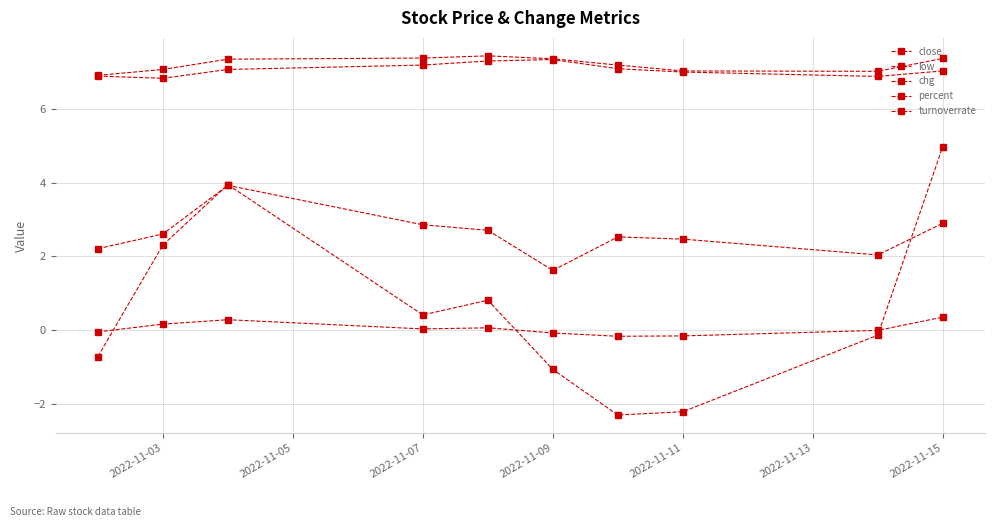

Reading left to right, list all the values displayed in this chart.

close: 6.9	7.1	7.4	7.4	7.5	7.4	7.2	7.0	7.0	7.4
low: 6.9	6.8	7.1	7.2	7.3	7.3	7.1	7.0	6.9	7.0
chg: -0.1	0.2	0.3	0.0	0.1	-0.1	-0.2	-0.2	-0.0	0.3
percent: -0.7	2.3	4.0	0.4	0.8	-1.1	-2.3	-2.2	-0.1	5.0
turnoverrate: 2.2	2.6	3.9	2.9	2.7	1.6	2.5	2.5	2.0	2.9